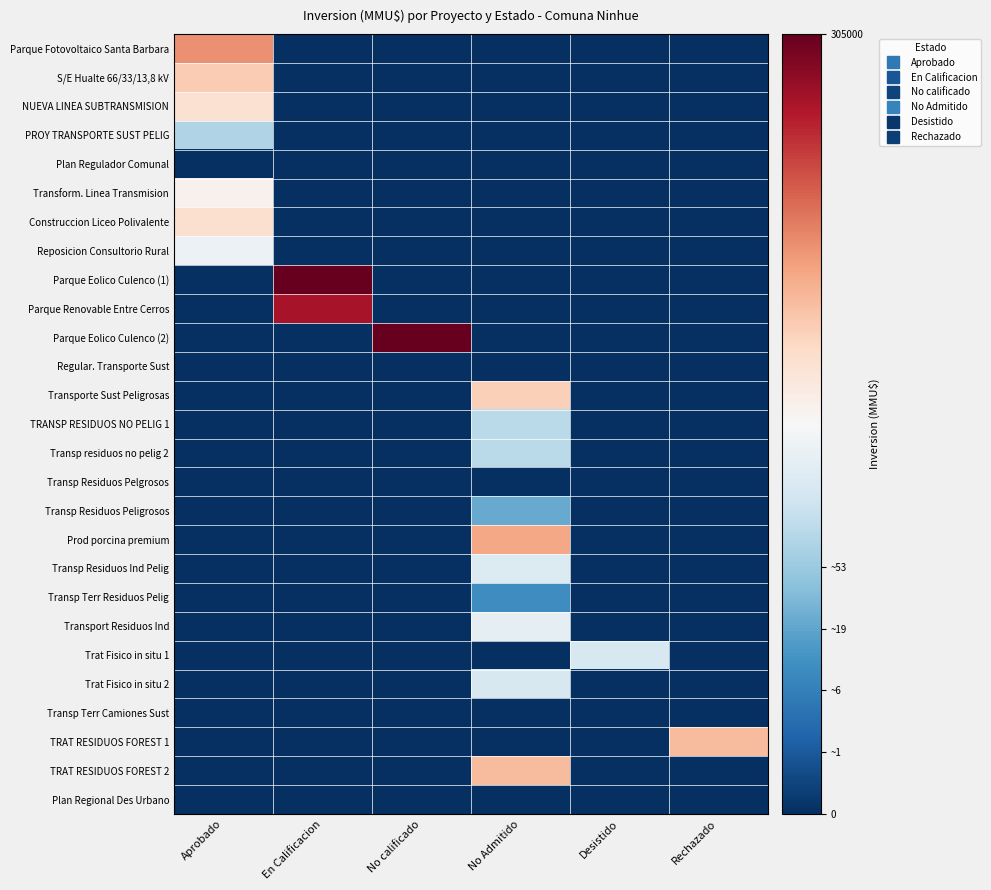

Between Aprobado and No Admitido, which series saw the biggest shift?

Parque Fotovoltaico Santa Barbara